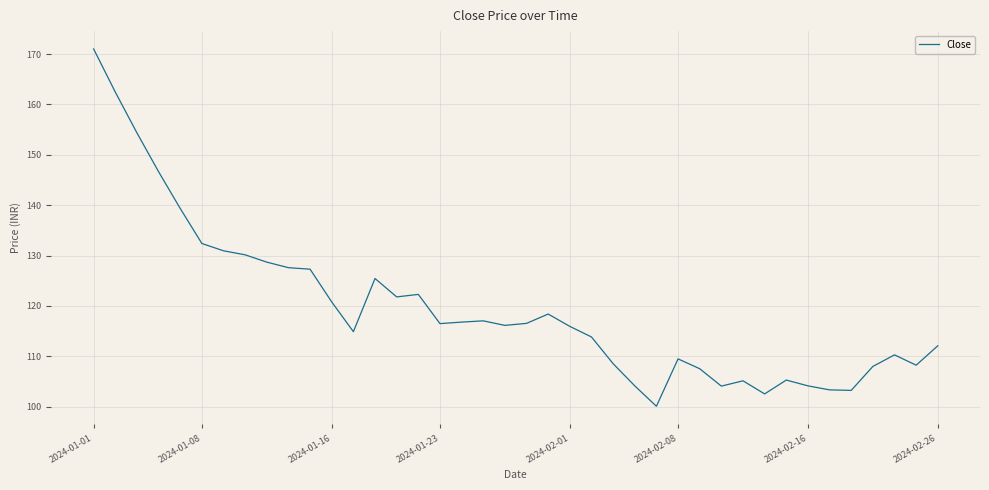

How many series are shown in this chart?

1